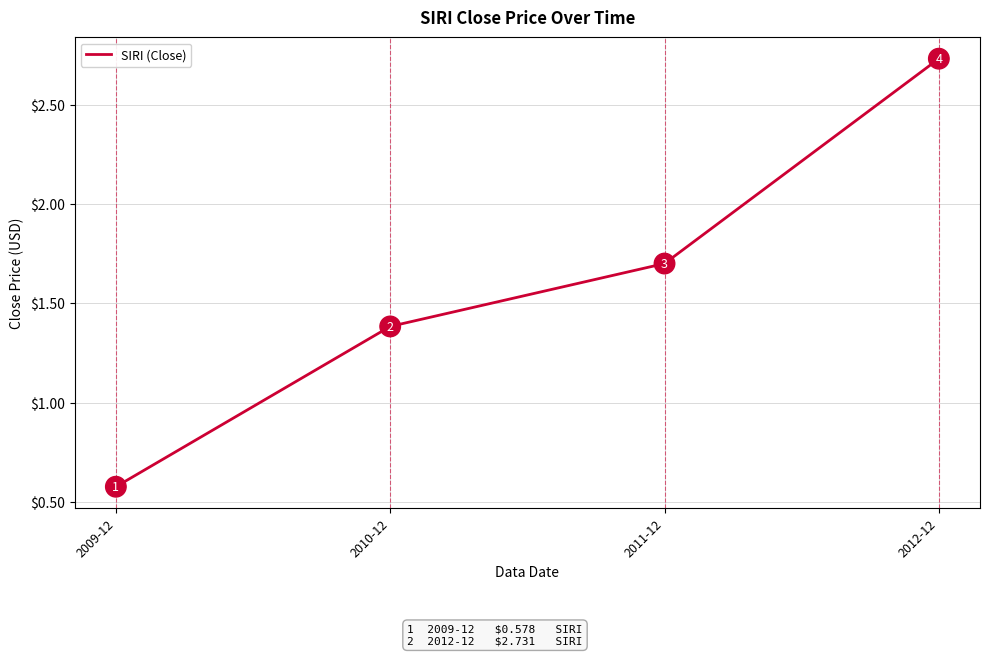

Where is the data nearest to the value 1?

2010-12